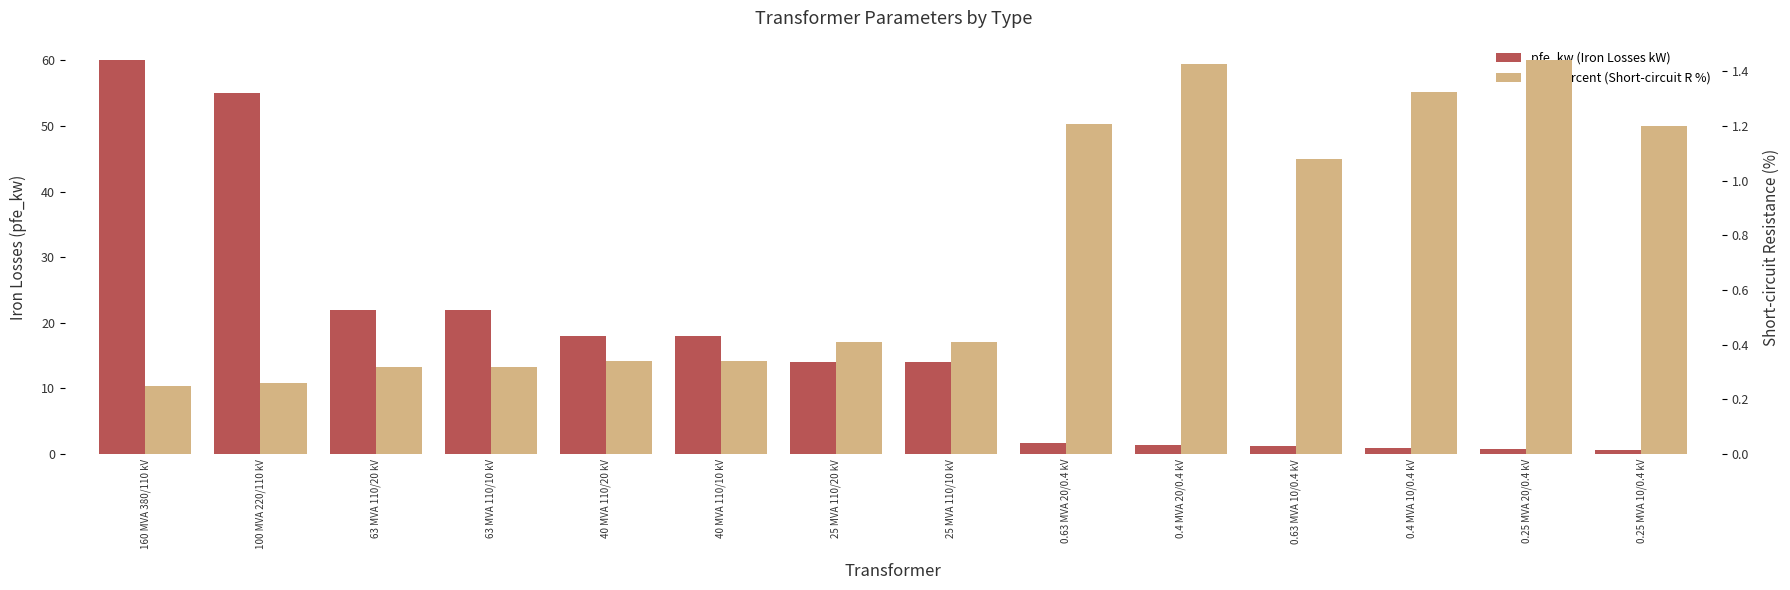

Is it true that vkr_percent equals 0.3 at 100 MVA 220/110 kV?

True